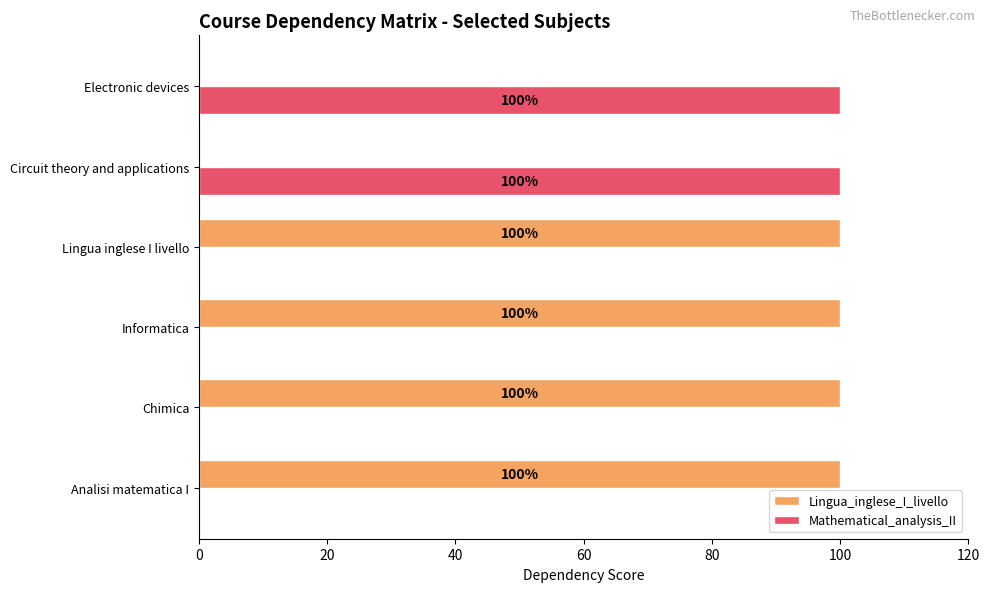

True or false: Lingua_inglese_I_livello has a value of 0 at Circuit theory and applications.

True